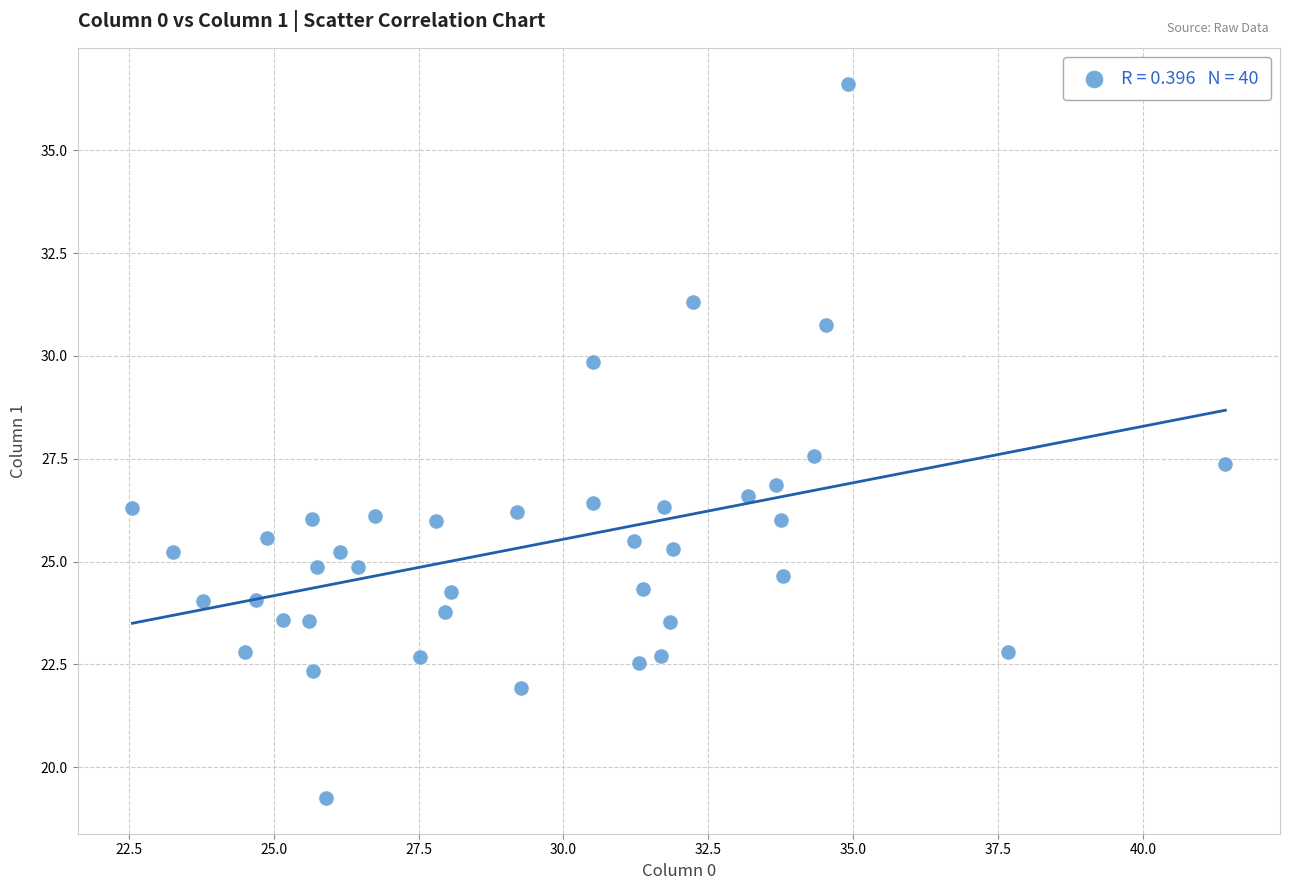

What is the range of X values (max minus min)?

18.9